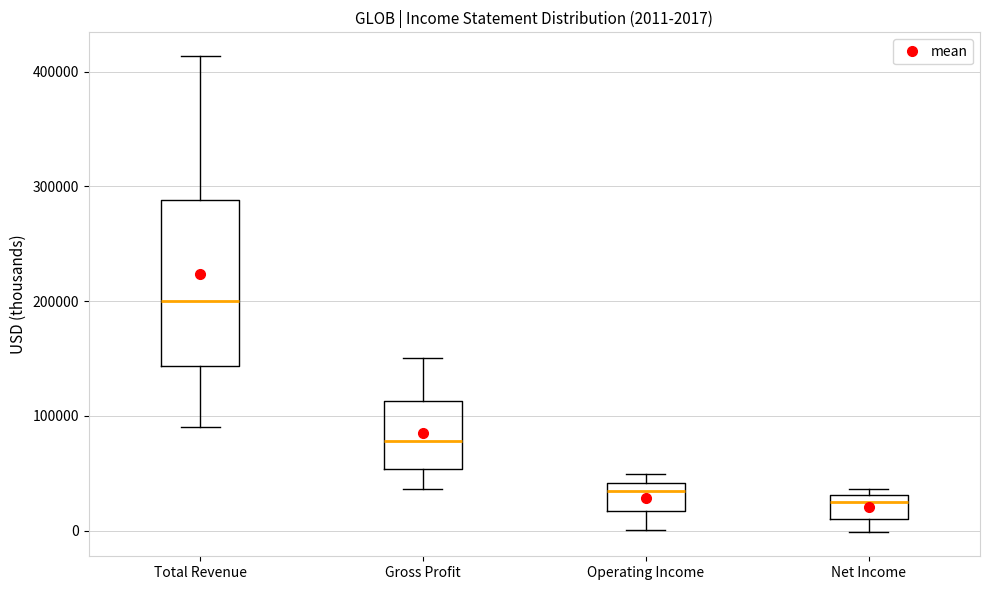

Comparing the boxes themselves (not the whiskers), which one is the tallest?

Total Revenue